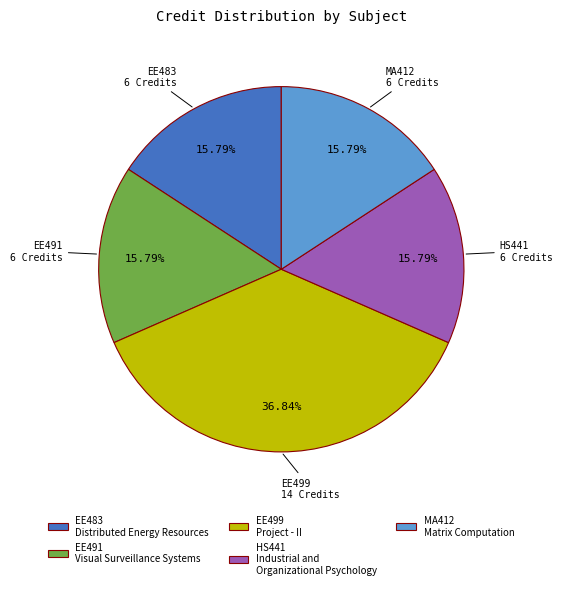

Do HS441 Industrial and Organizational Psychology and MA412 Matrix Computation together represent more than half of the pie?

No